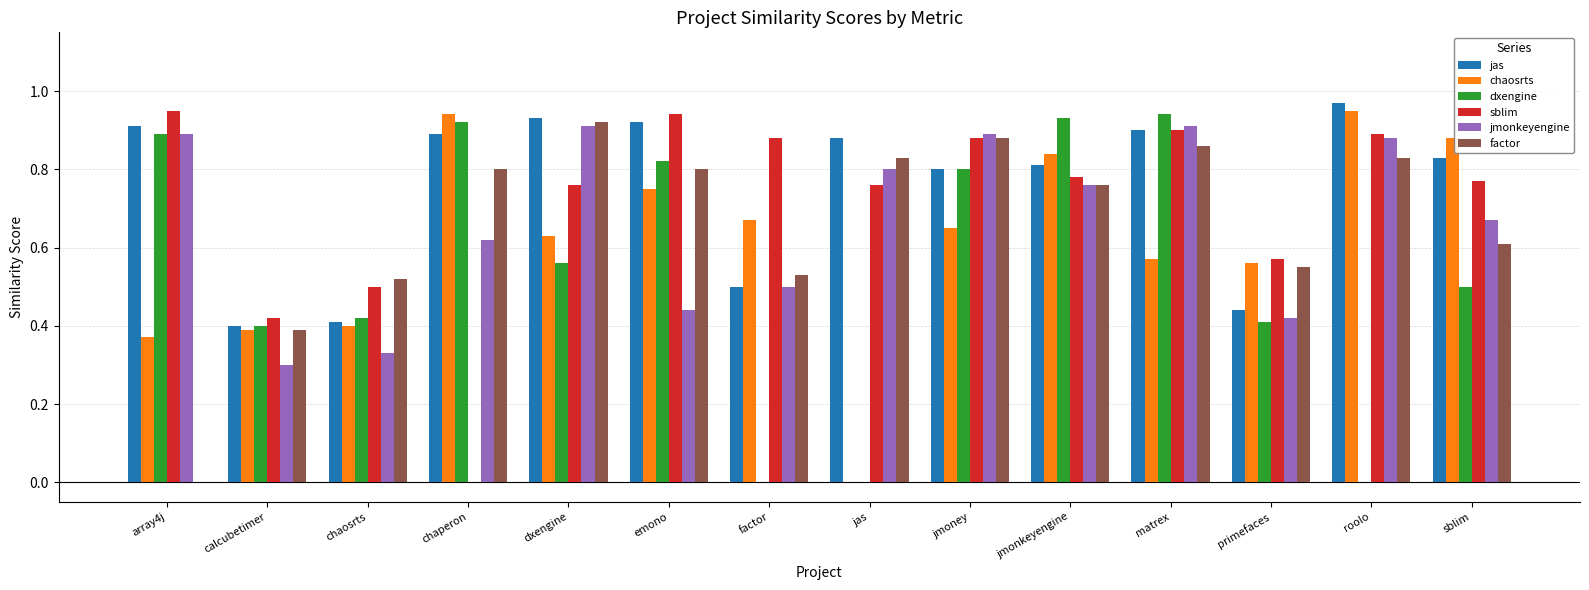

Is the value of sblim at factor greater than the value of dxengine at jmonkeyengine?

No